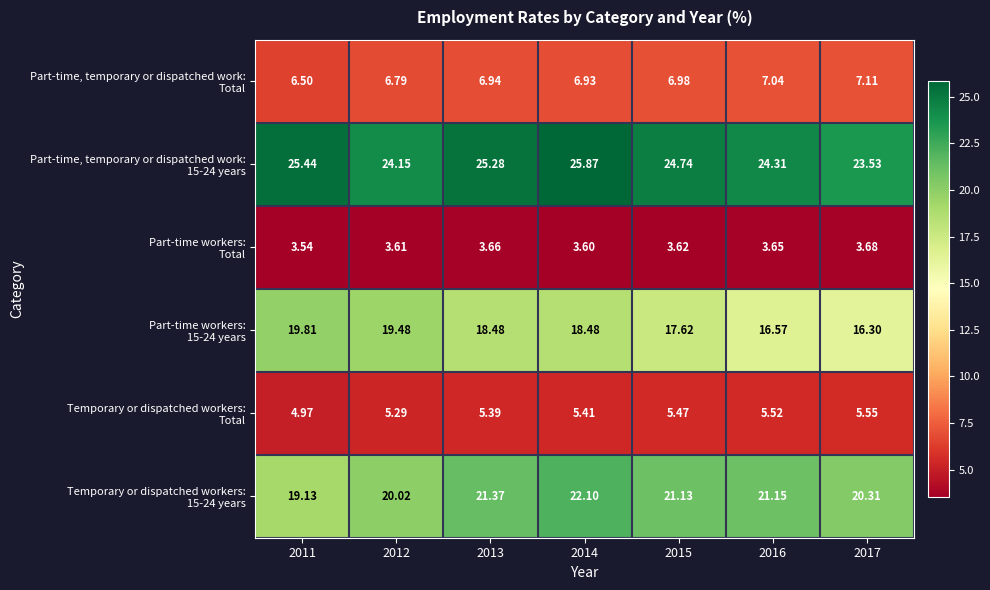

Count the number of categories in the chart.

7